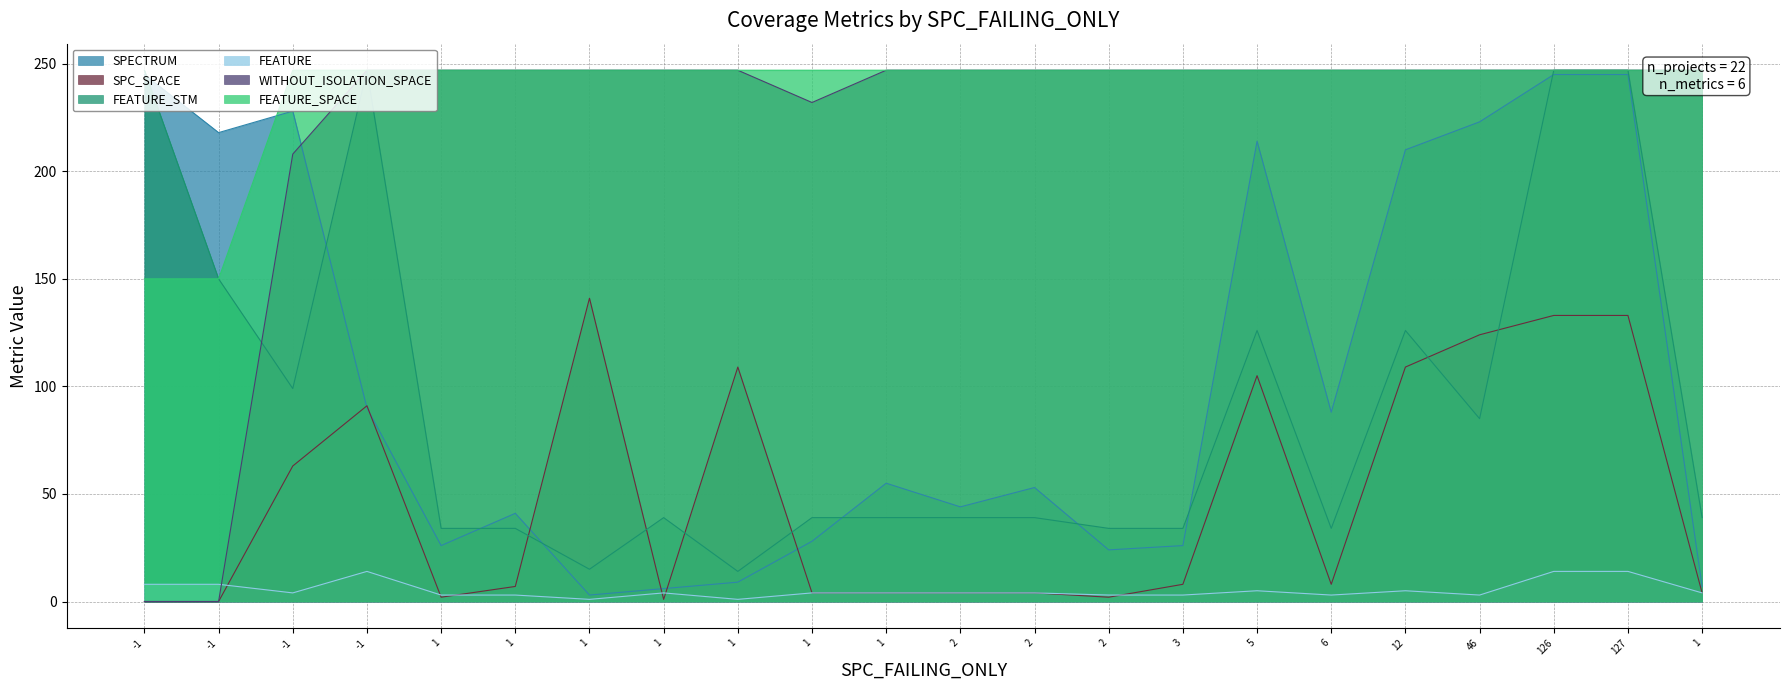

How many positive values does the WITHOUT_ISOLATION_SPACE series have?

20